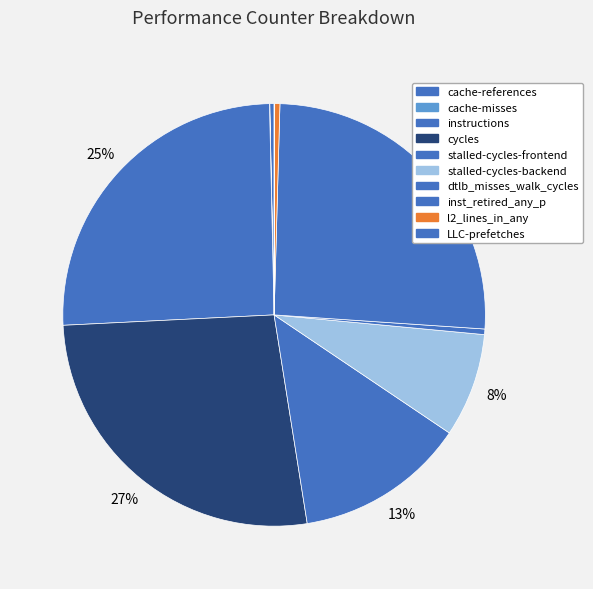

The instructions slice represents 25% of the pie. True or false?

True